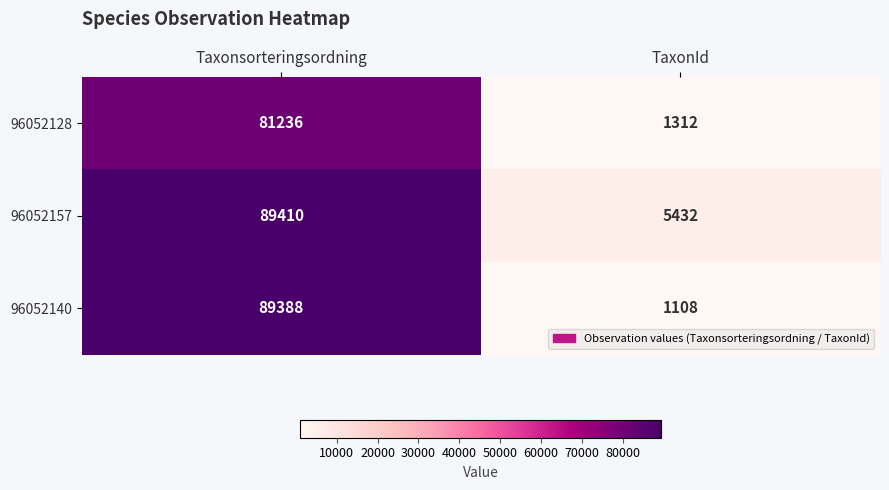

Reading left to right, extract all data points from this chart.

96052128: 81236	1312
96052157: 89410	5432
96052140: 89388	1108